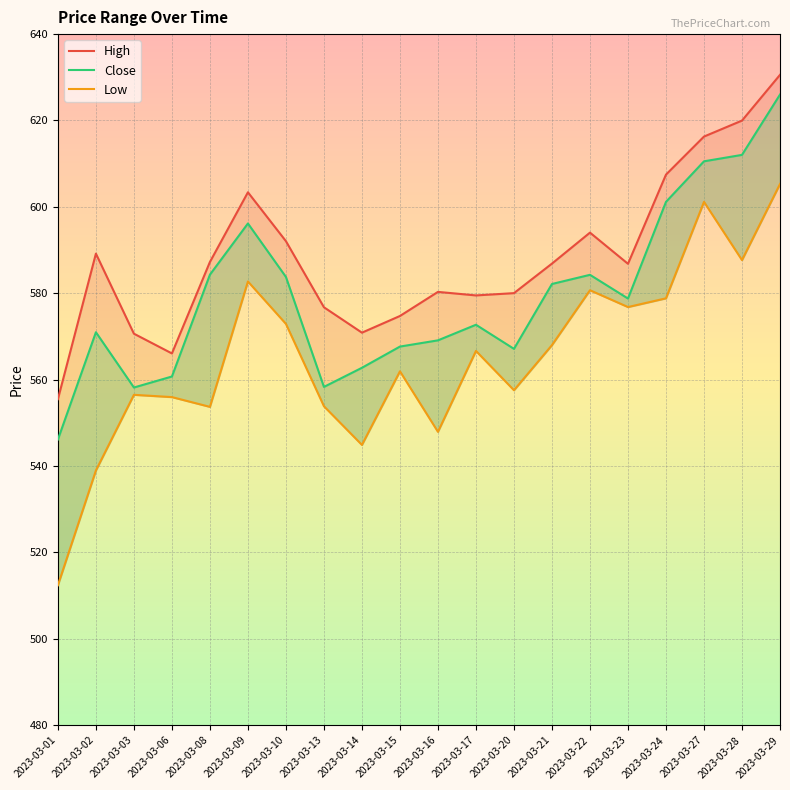

What is the value of the Close point at the 15th from the left?

584.3